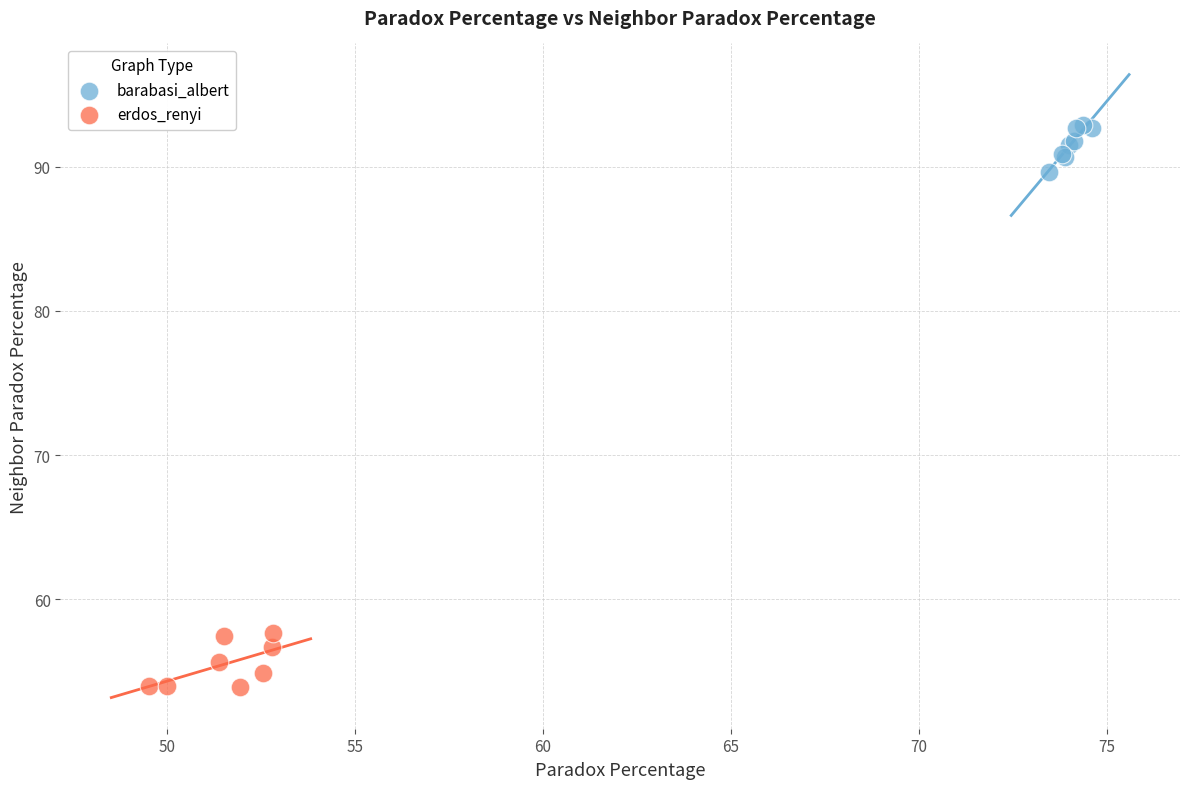

Which series has the largest Y range (max minus min)?

erdos_renyi